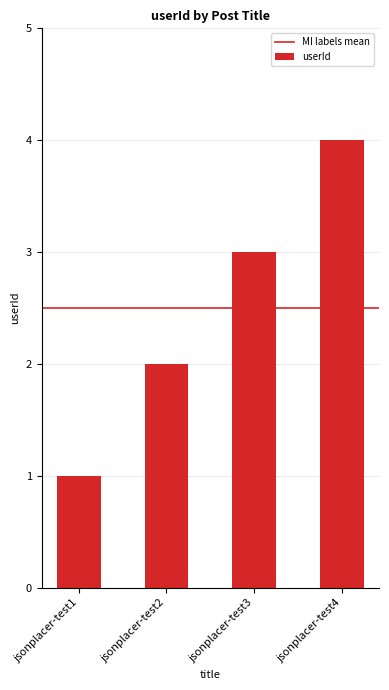

How many series are shown in this chart?

1